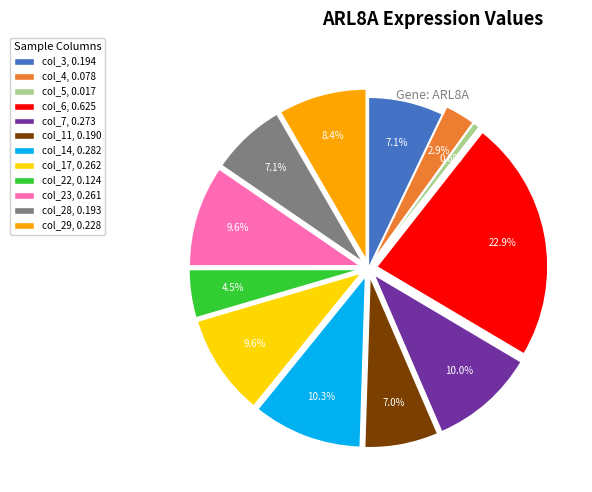

Is col_3, 0.194 the majority of the pie?

No